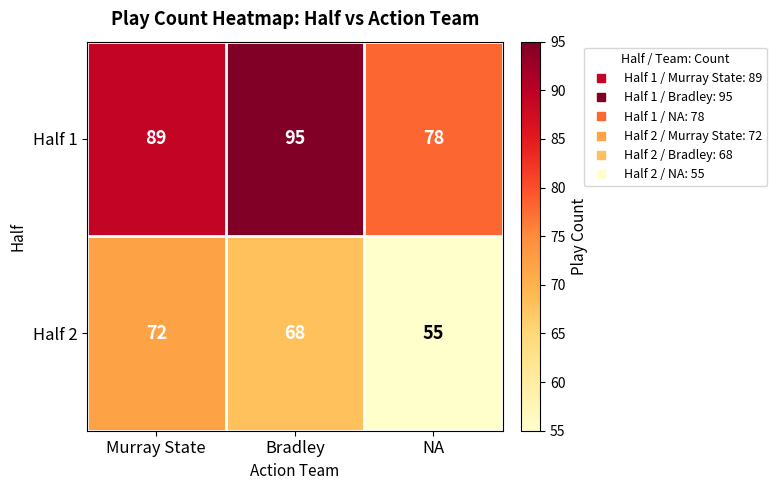

At which category is the sum across all series the highest?

Bradley